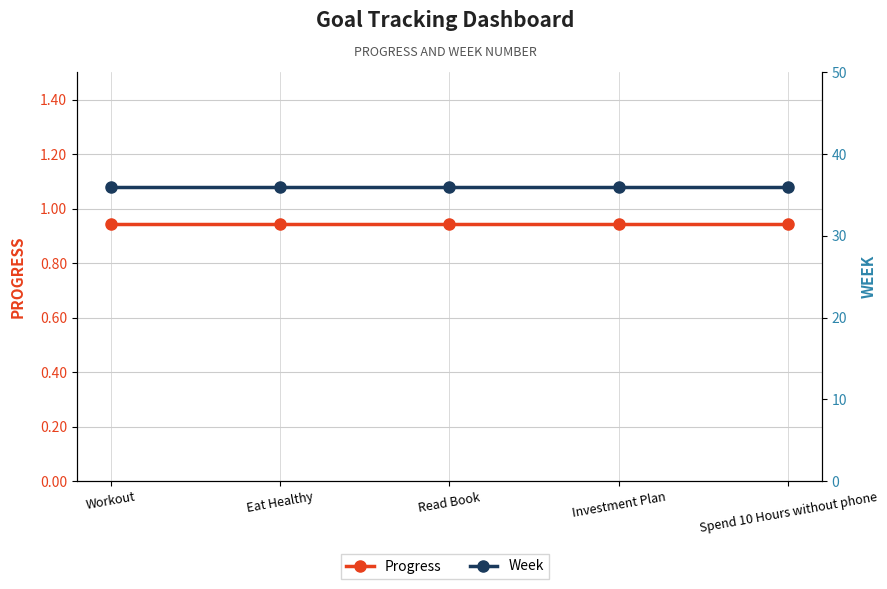

Rank the series by their average value, from lowest to highest.

Progress, Week